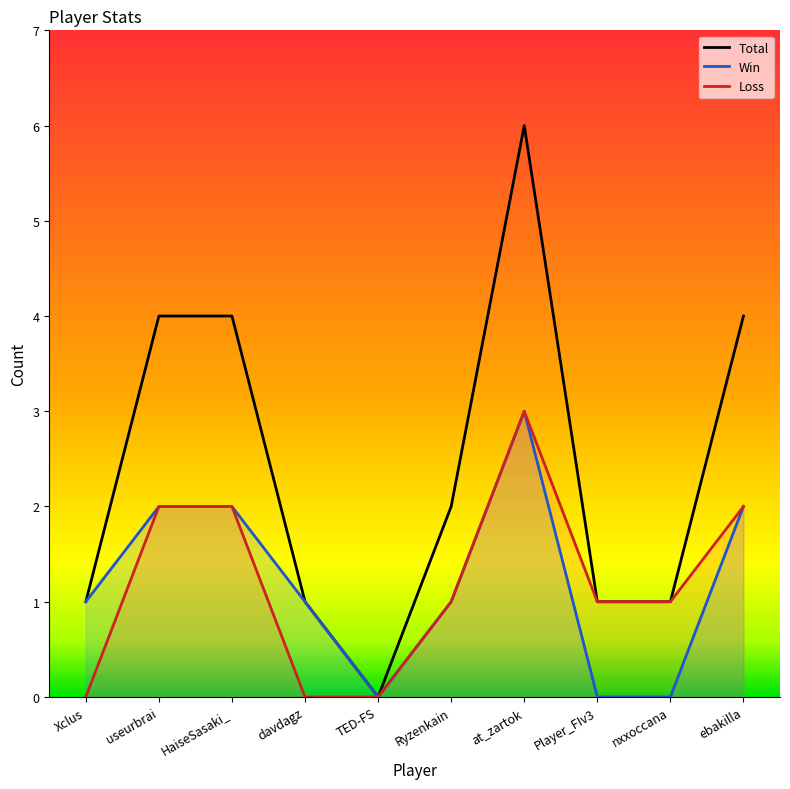

How many interior local valleys does the Win series have?

1